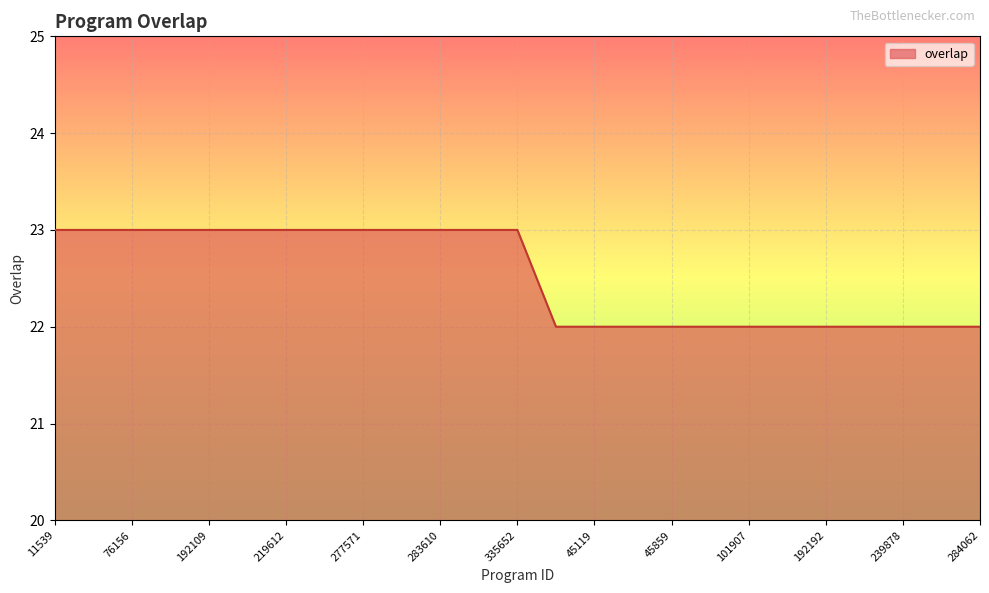

What is the greatest value displayed?

23